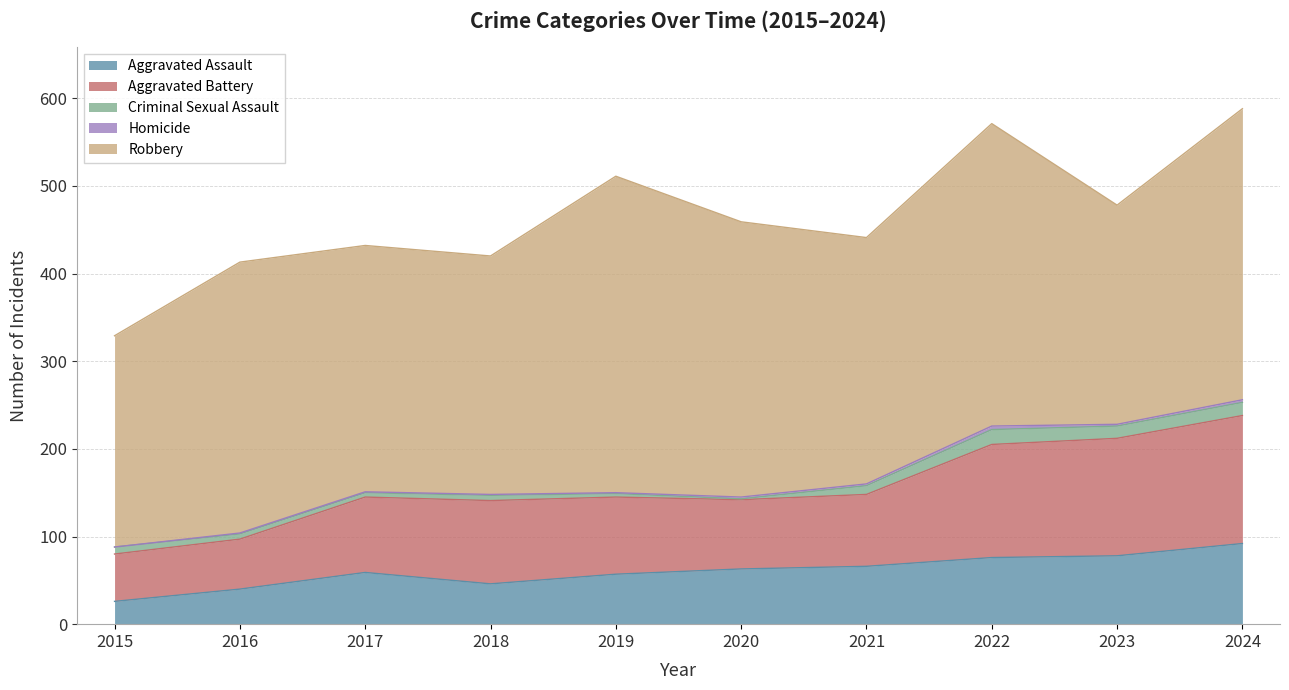

Between 2016 and 2022, which series saw the biggest shift?

Aggravated Battery